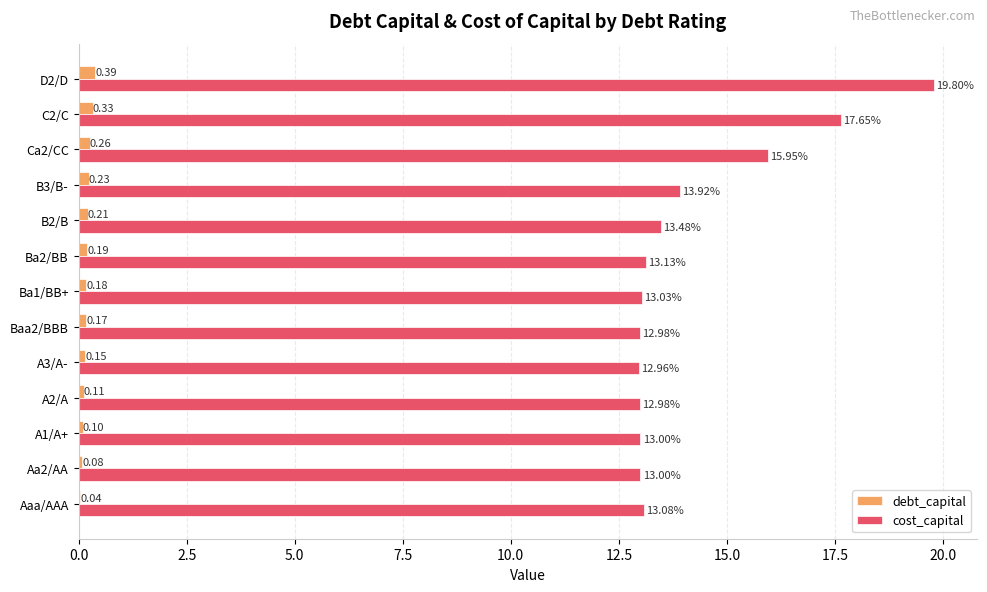

Which series has the widest spread of values?

cost_capital